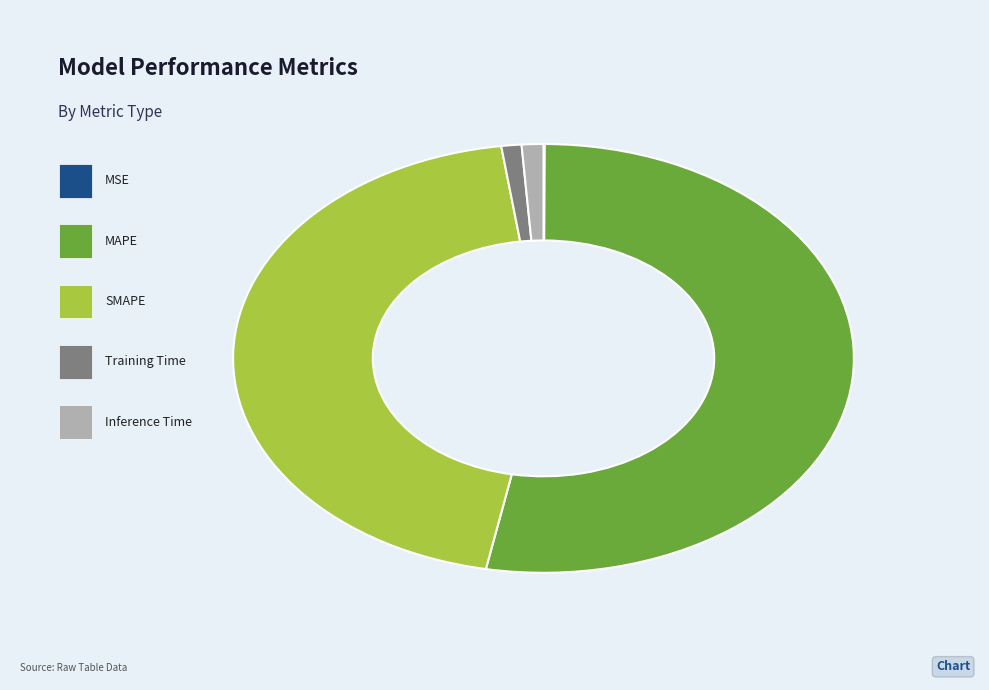

Between MSE and Training Time, which is larger?

Training Time